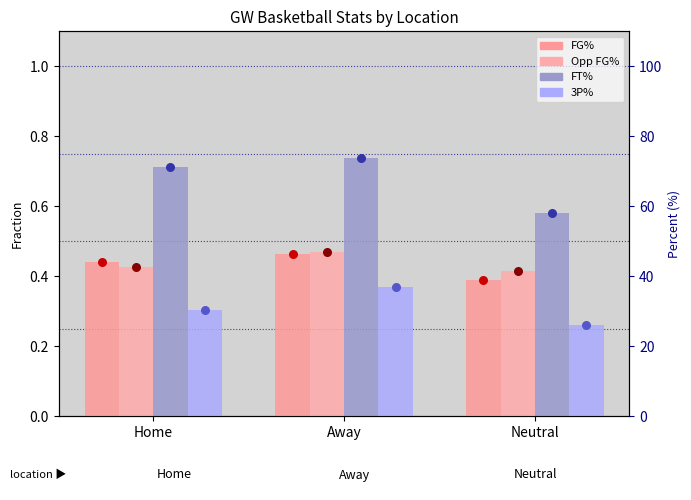

At how many categories does at least one series exceed 52?

3